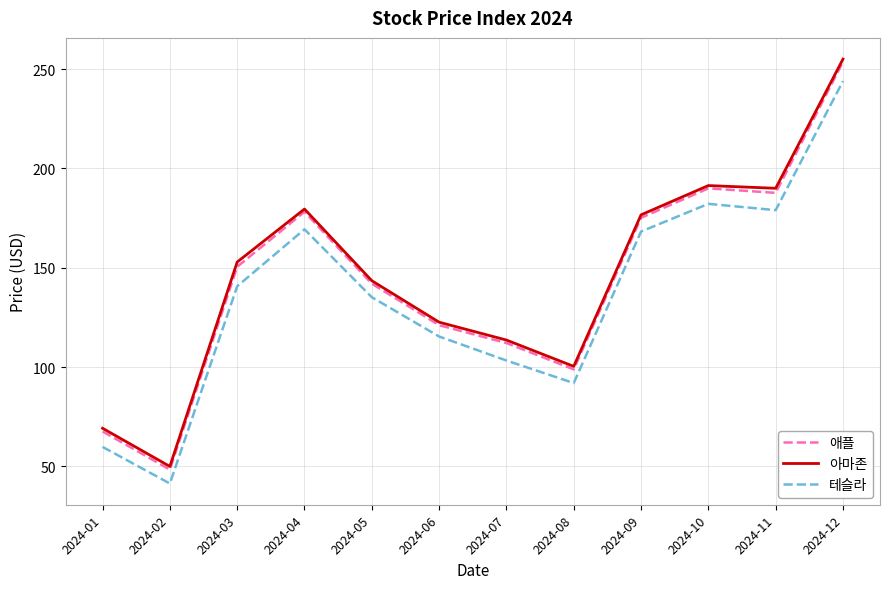

Which series has the largest range (max minus min)?

애플